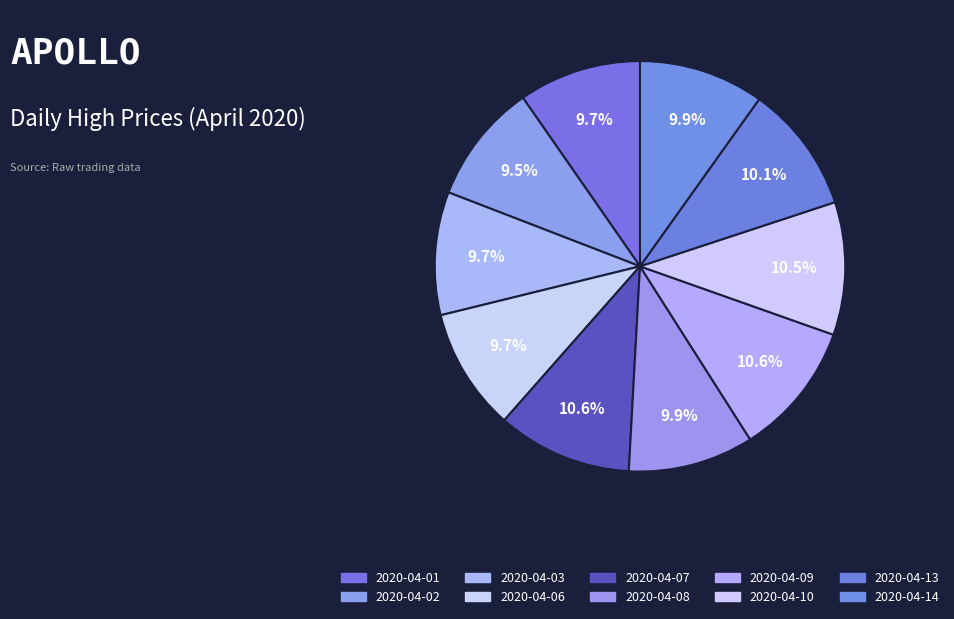

How many slices are in this pie chart?

10